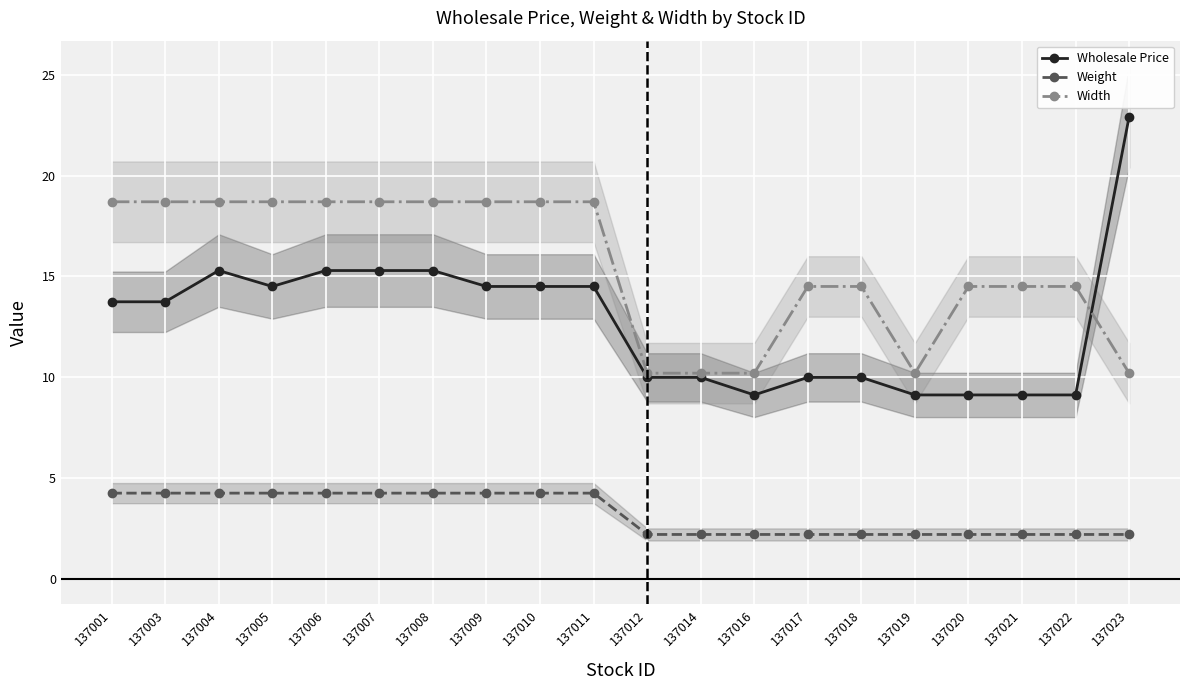

Between 137020 and 137011, which is larger?

137011